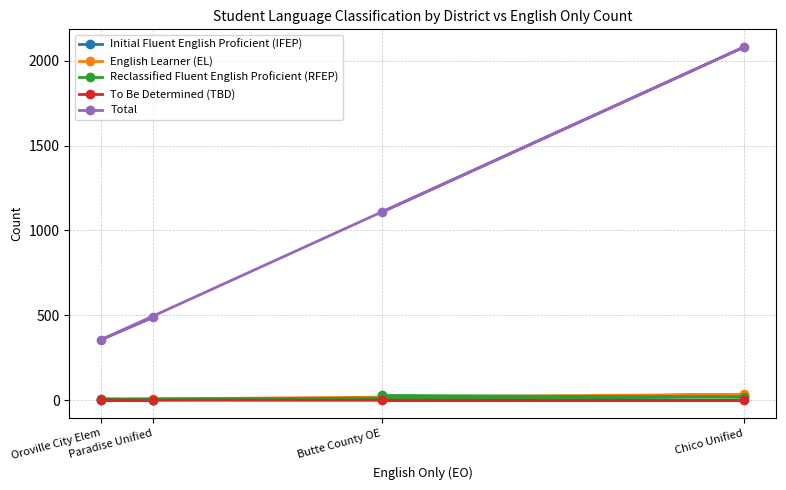

Which series has the largest total across all categories?

Total